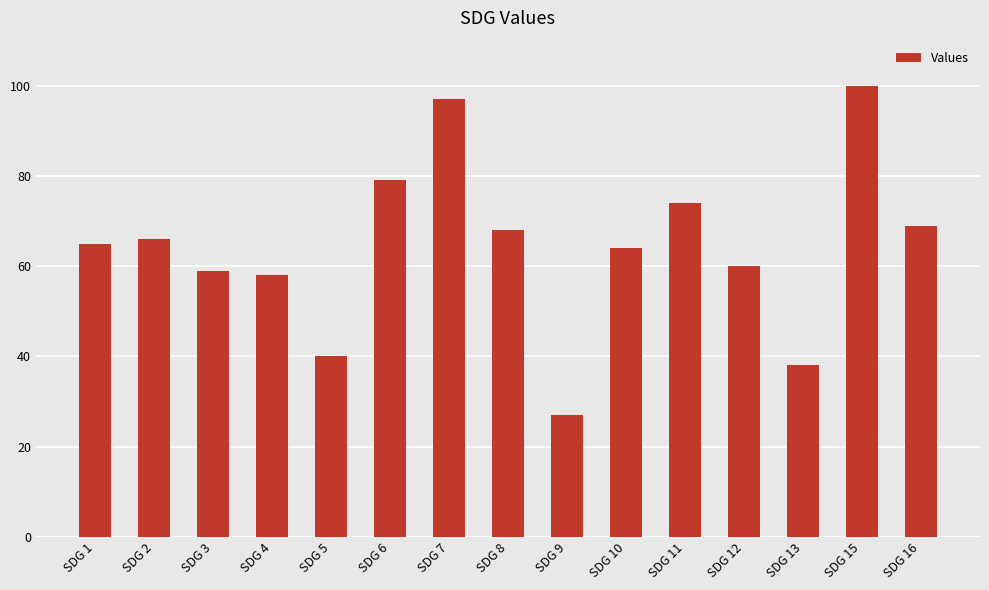

Reading left to right, extract all data points from this chart.

65	66	59	58	40	79	97	68	27	64	74	60	38	100	69